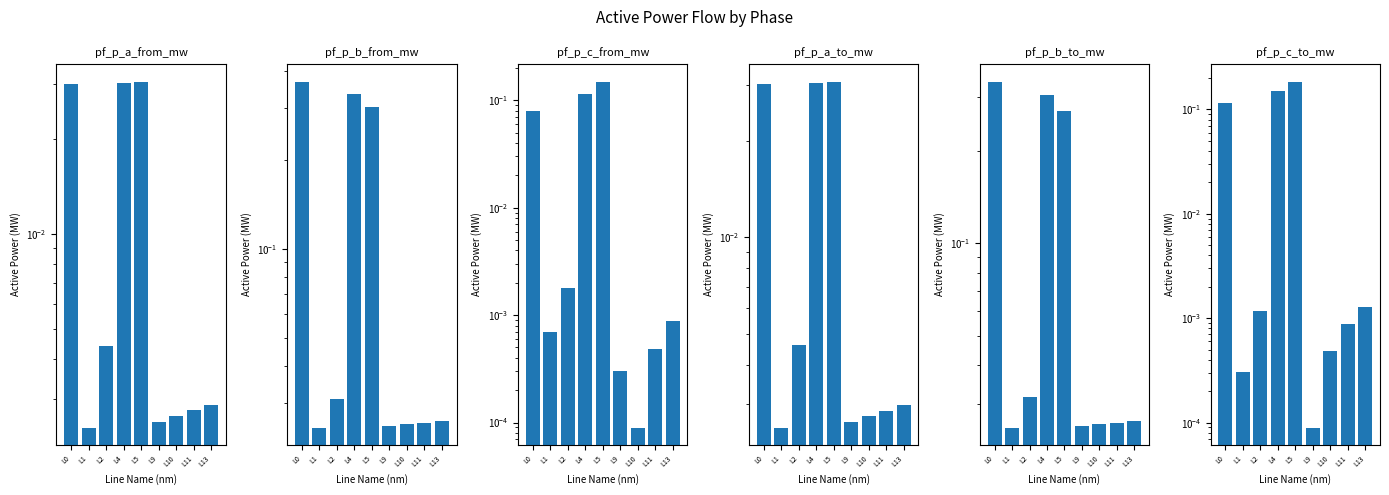

The pf_p_c_from_mw series shows 0.0 at L0. True or false?

False